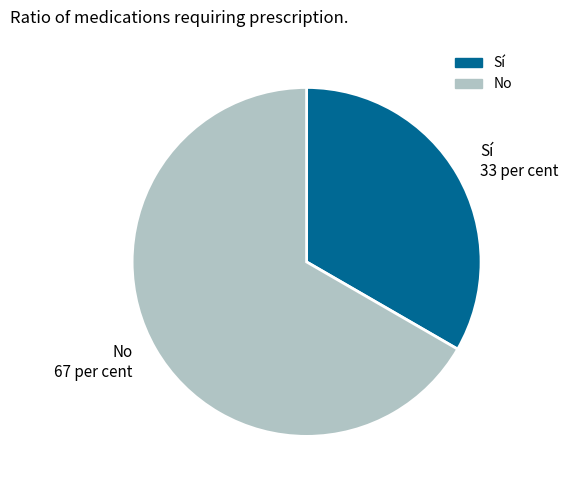

How many slices are in this pie chart?

2